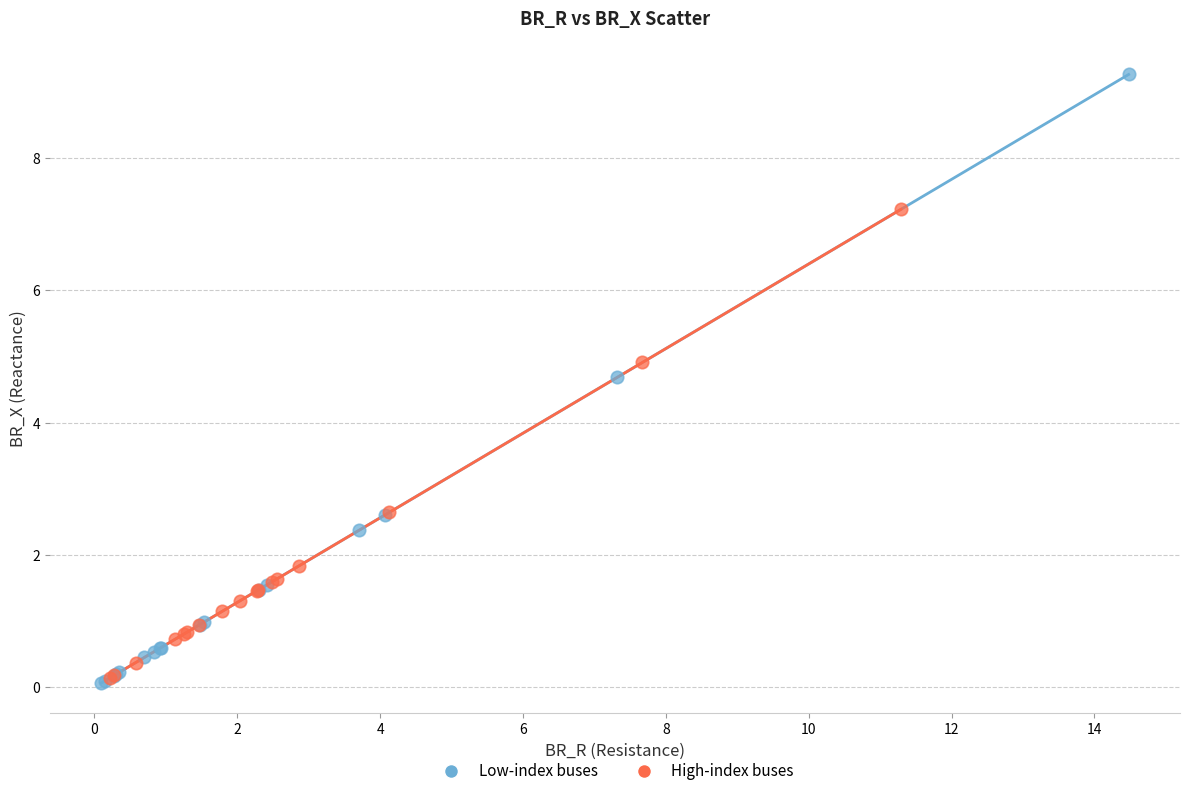

Which series reaches the maximum Y coordinate?

Low-index buses